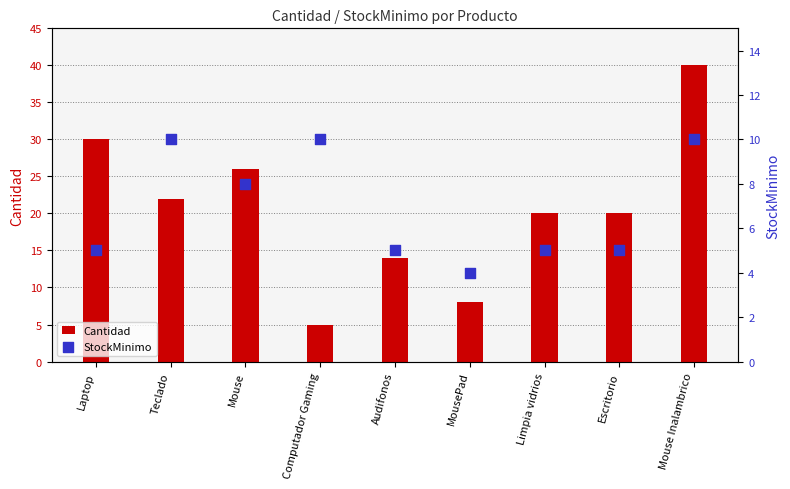

Which series reaches the minimum Y coordinate?

StockMinimo